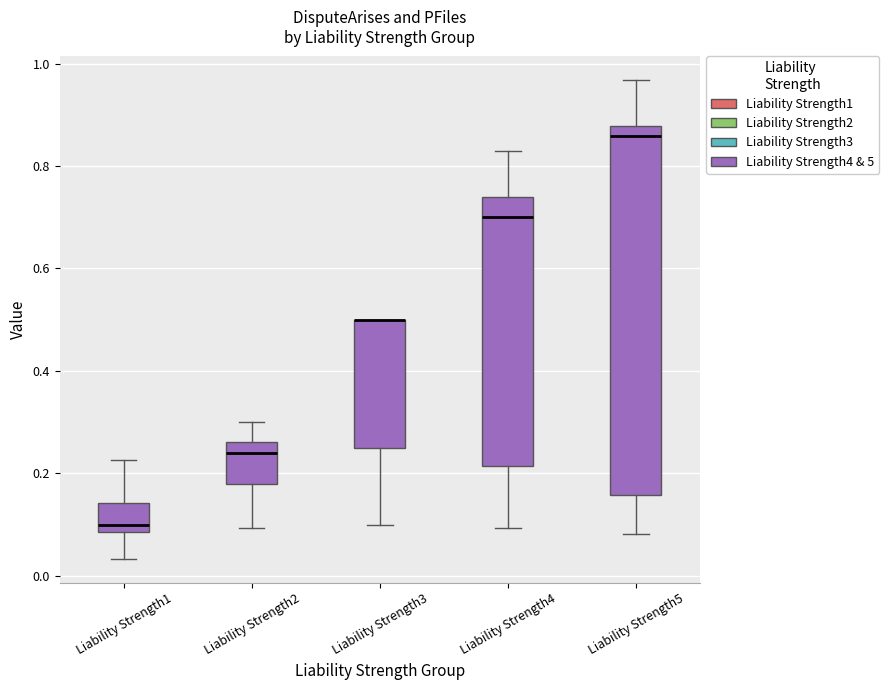

Where is the upper edge of the box for Liability Strength3 on the y-axis? The values are not printed on the chart, so give them approximately, as read against the axis.

0.50